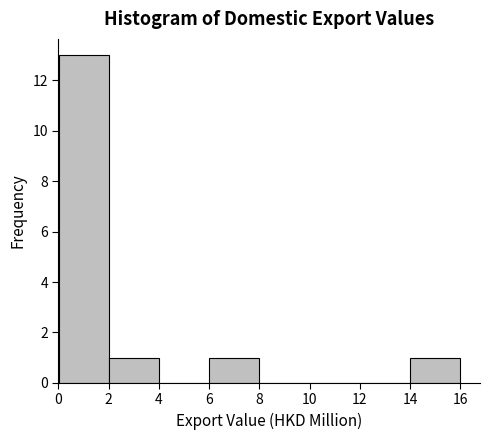

Reading left to right, transcribe this chart: for each bar, give the range it covers on the x-axis and its height. Neither the bar edges nor the heights are printed on the chart, so give them approximately, as read against the axes.

0 to 2: 13
2 to 4: 1
4 to 6: 0
6 to 8: 1
8 to 10: 0
10 to 12: 0
12 to 14: 0
14 to 16: 1